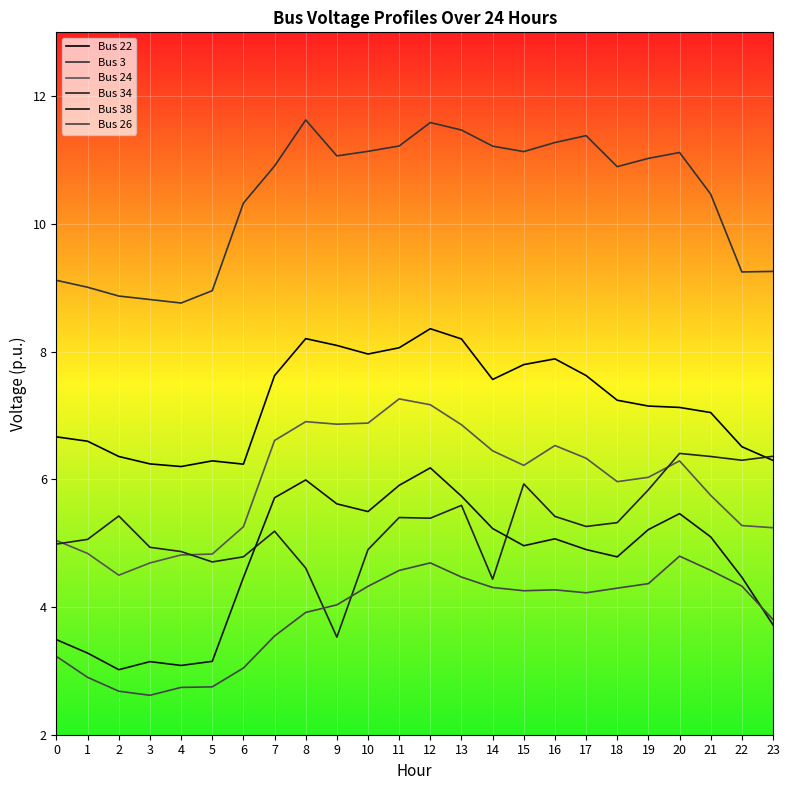

What is the difference between the second highest and minimum values in the Bus 26 series?

2.1